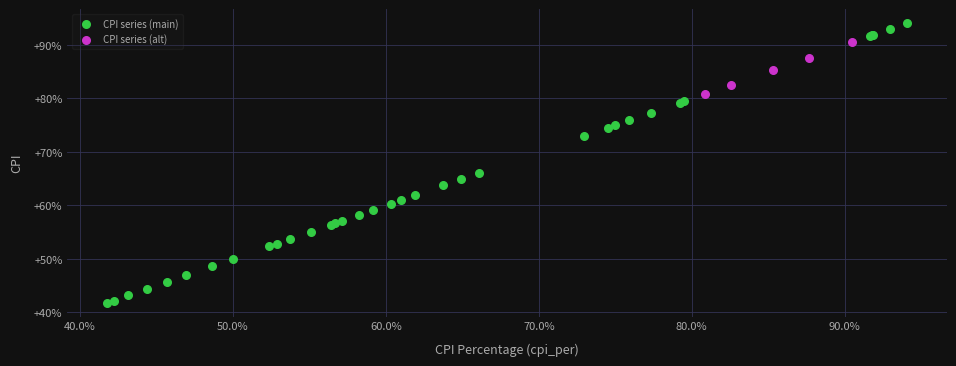

Which series has the widest spread of Y values?

CPI series (main)